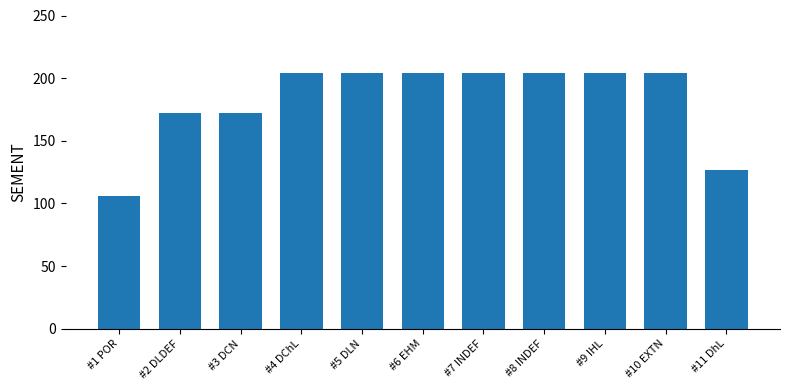

Does the chart contain any negative values?

No